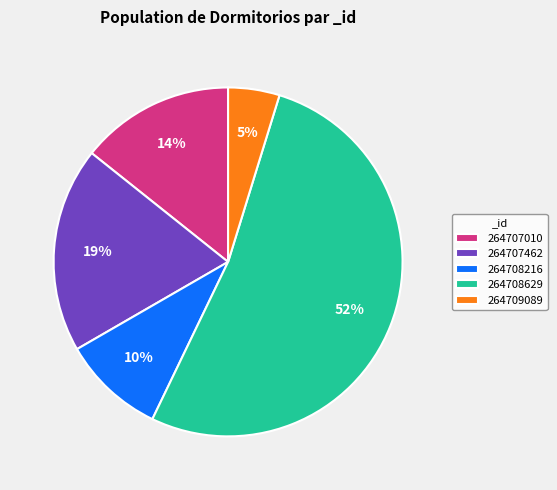

Does 264707462 represent more than half of the total?

No